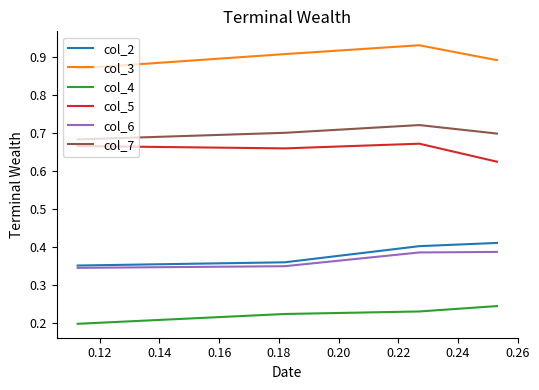

What is the sum of all col_2 values?

1.5